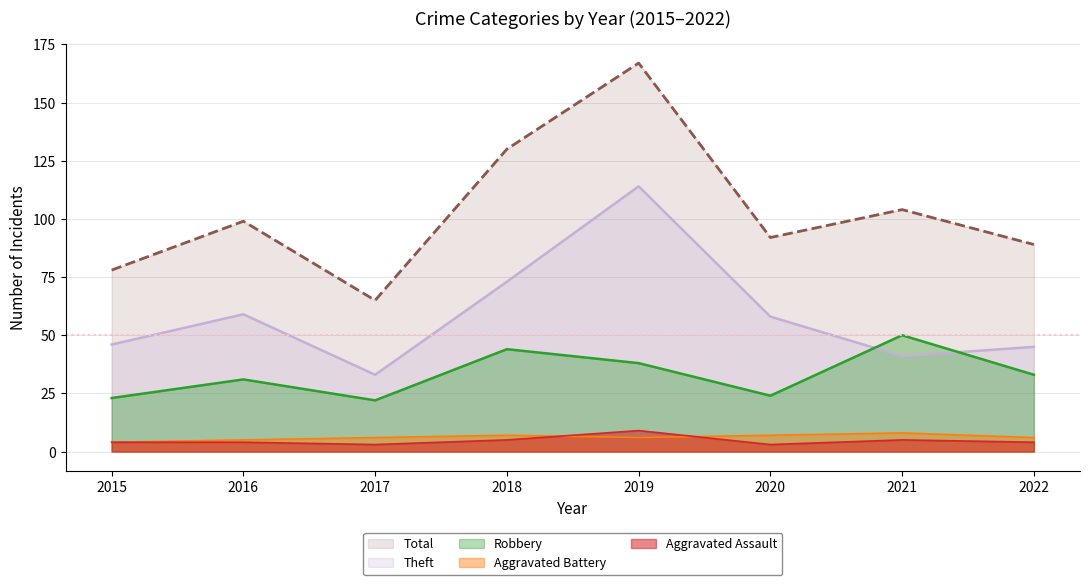

Reading left to right, list all the values displayed in this chart.

Aggravated Assault: 4	4	3	5	9	3	5	4
Aggravated Battery: 4	5	6	7	6	7	8	6
Robbery: 23	31	22	44	38	24	50	33
Theft: 46	59	33	73	114	58	41	45
Total: 78	99	65	130	167	92	104	89